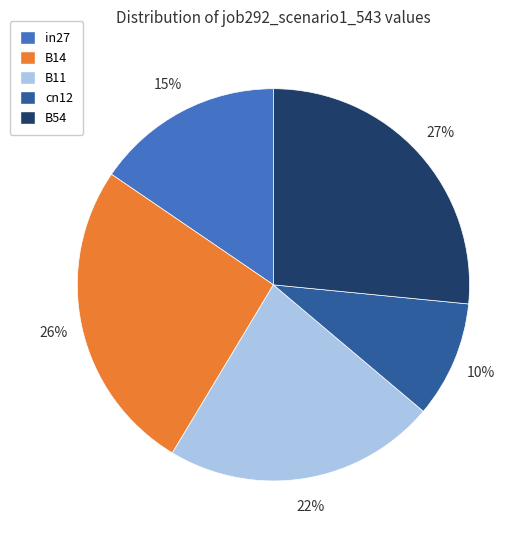

Is the sum of B11 and B54 greater than half?

No